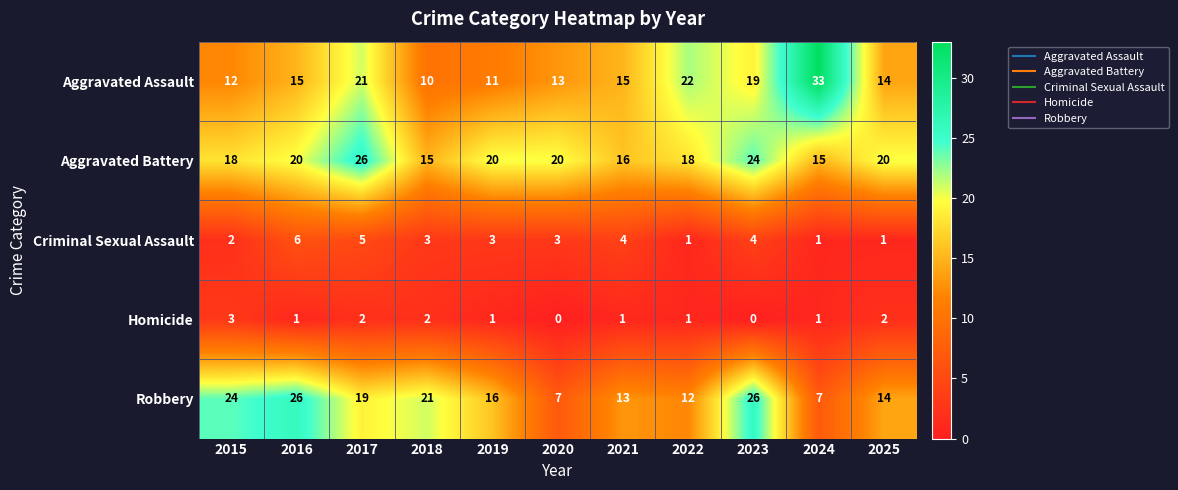

Is it true that Aggravated Assault equals 14 at 2025?

True